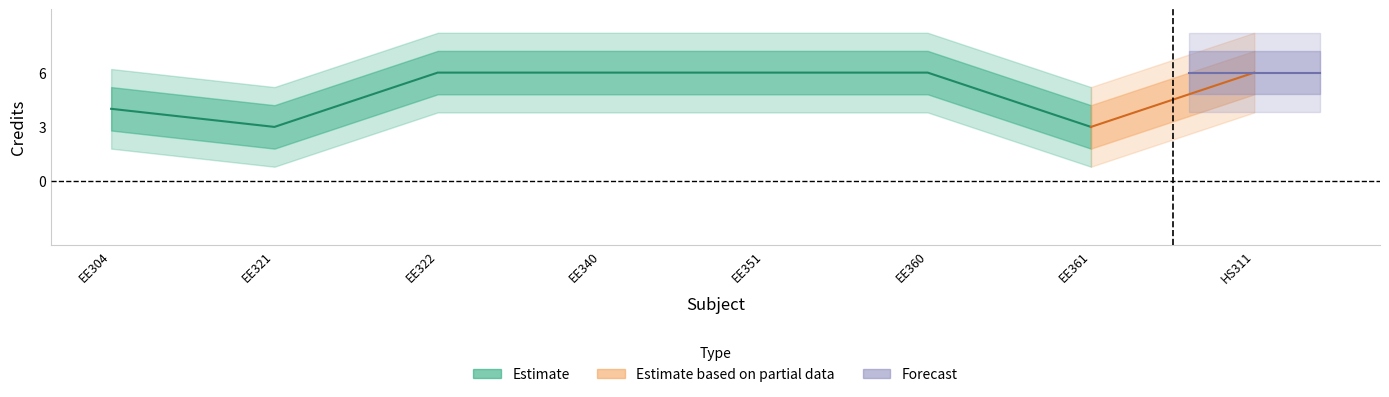

True or false: the data shows 6 at EE322.

True